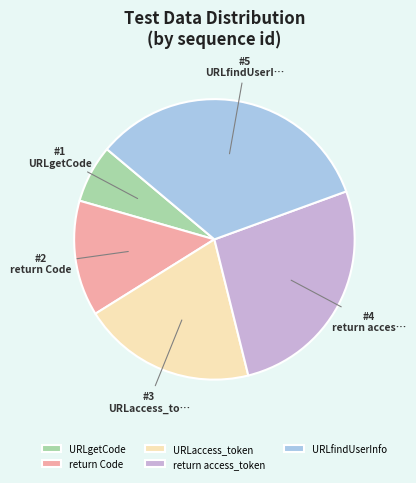

Does URLgetCode represent more than half of the total?

No